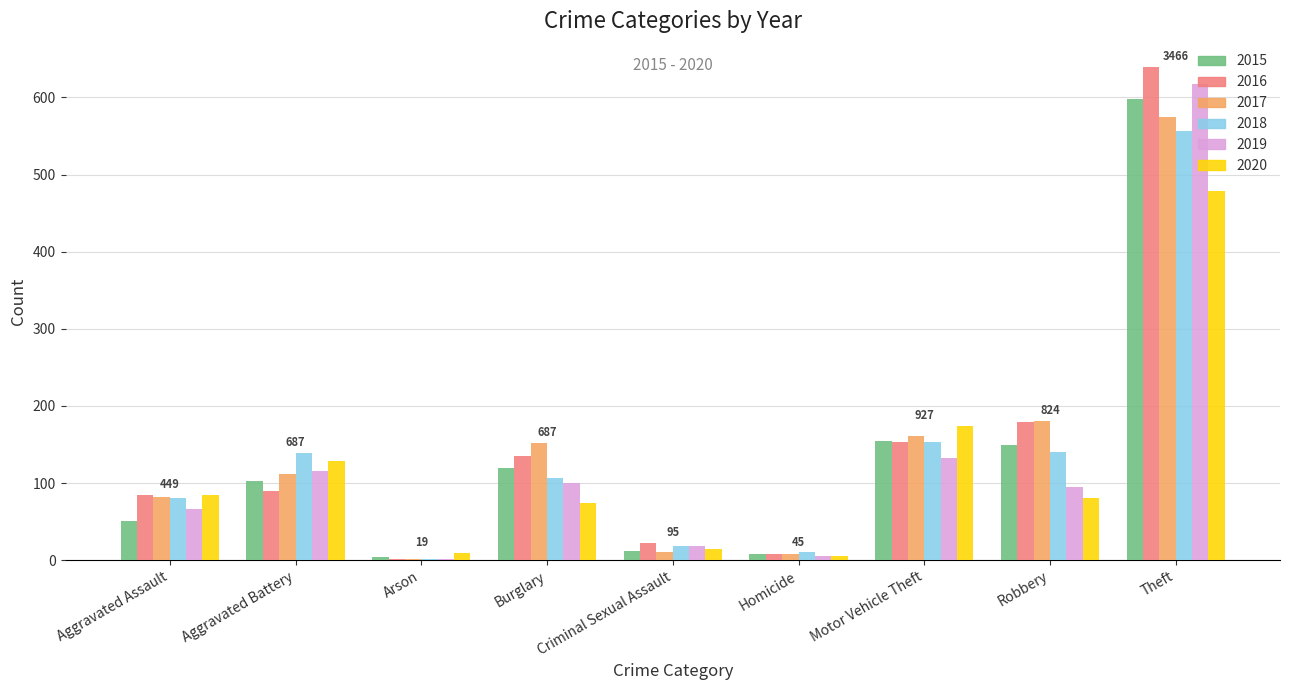

Where is 2020 nearest to the value 242?

Motor Vehicle Theft